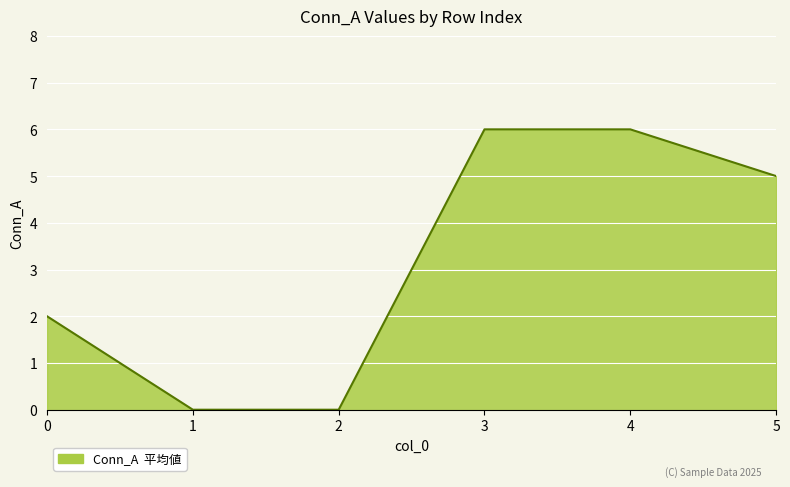

True or false: the data has more than 1 interior local peaks.

False